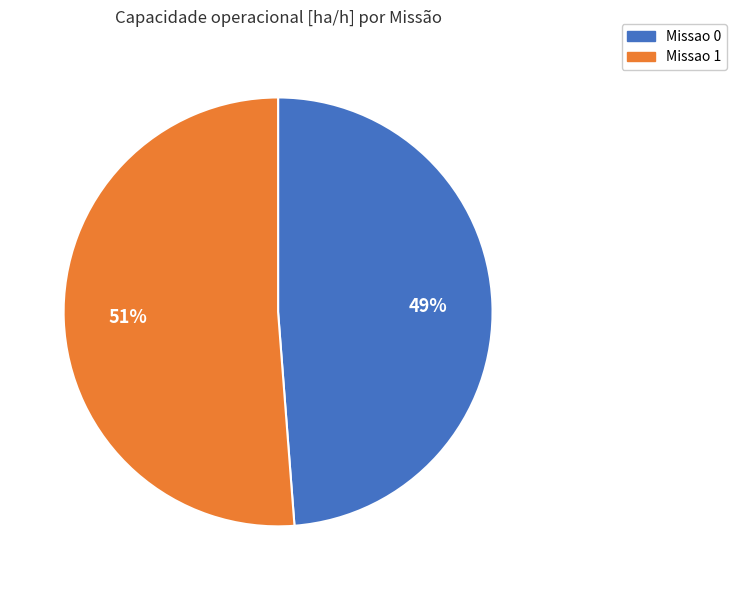

Which category accounts for the majority?

Missao 1